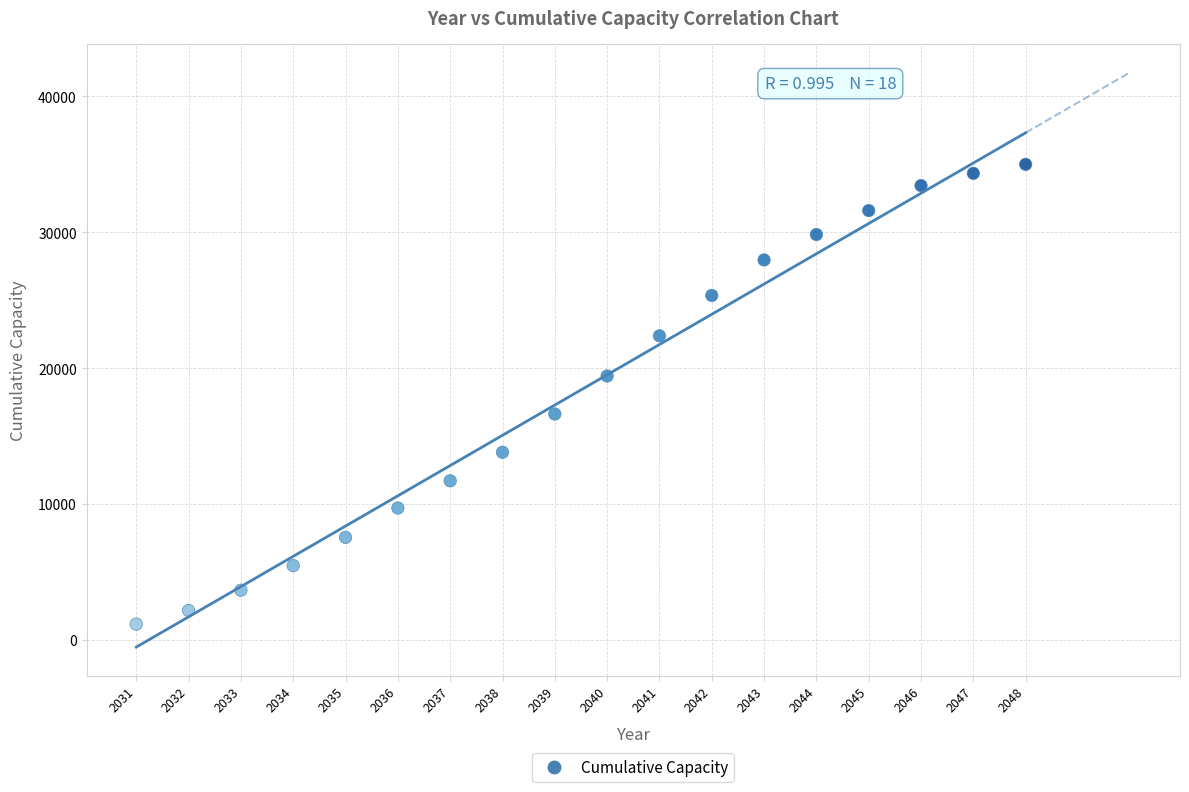

What is the range of Y values (max minus min)?

33843.6